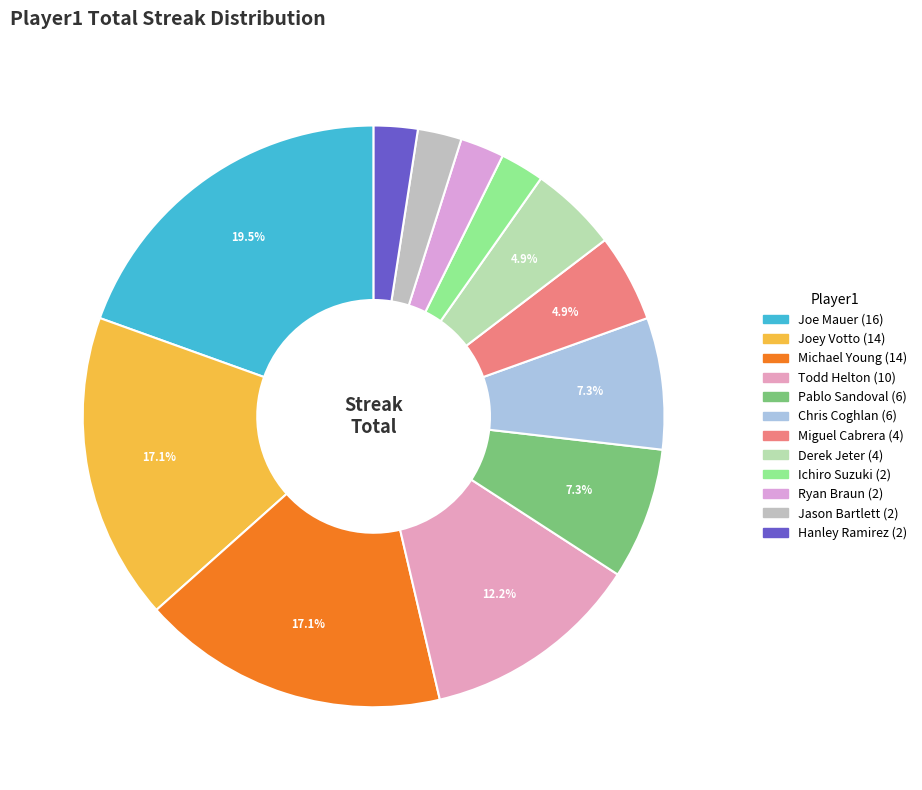

To the nearest percent, what is the combined percentage of Ichiro Suzuki and Joe Mauer?

22%